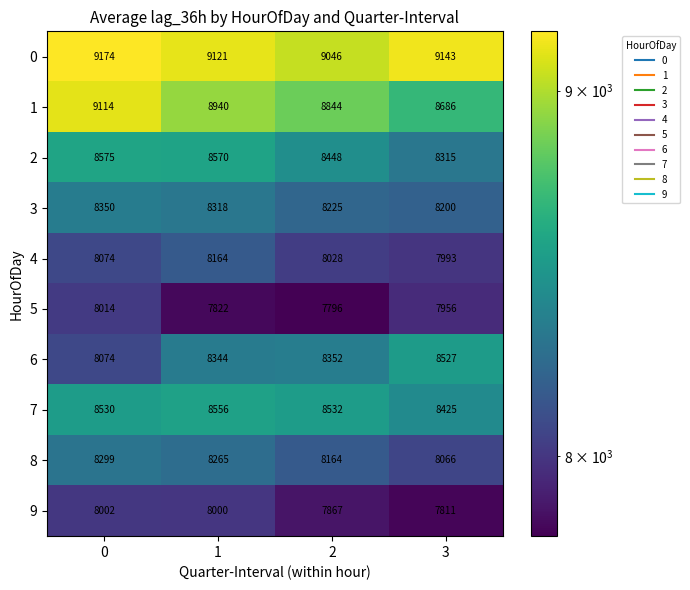

How many 5 values are between 7822 and 8014?

3